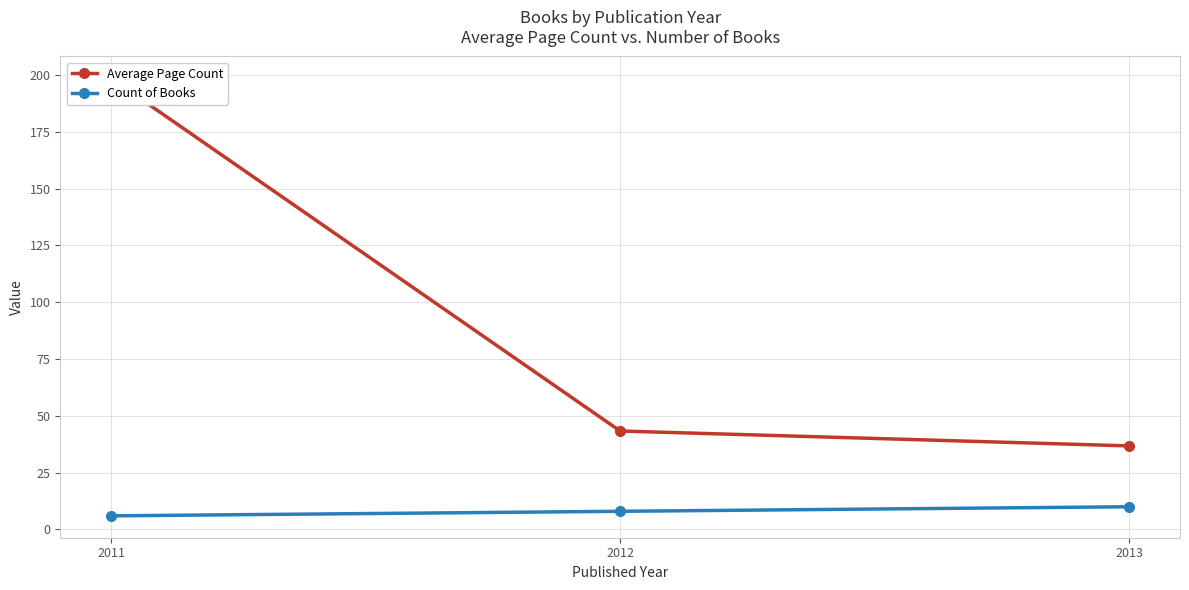

At which label is Count of Books closest to 8?

2012